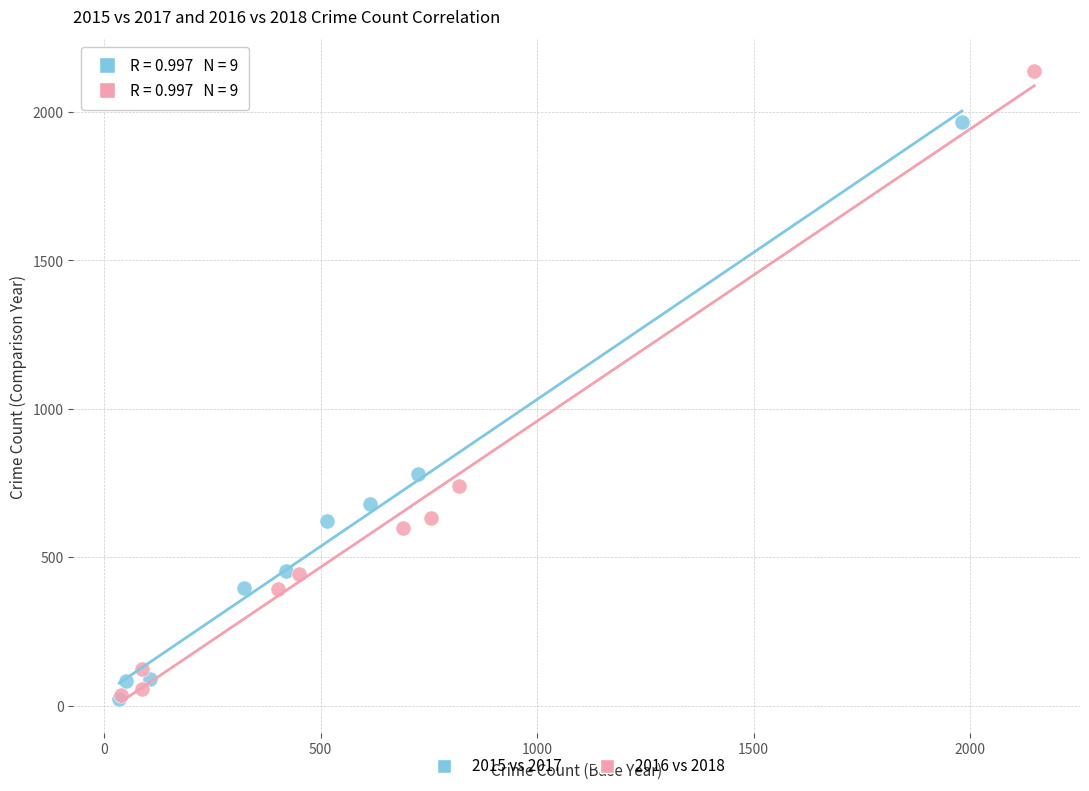

Which series has the widest spread of Y values?

2016 vs 2018